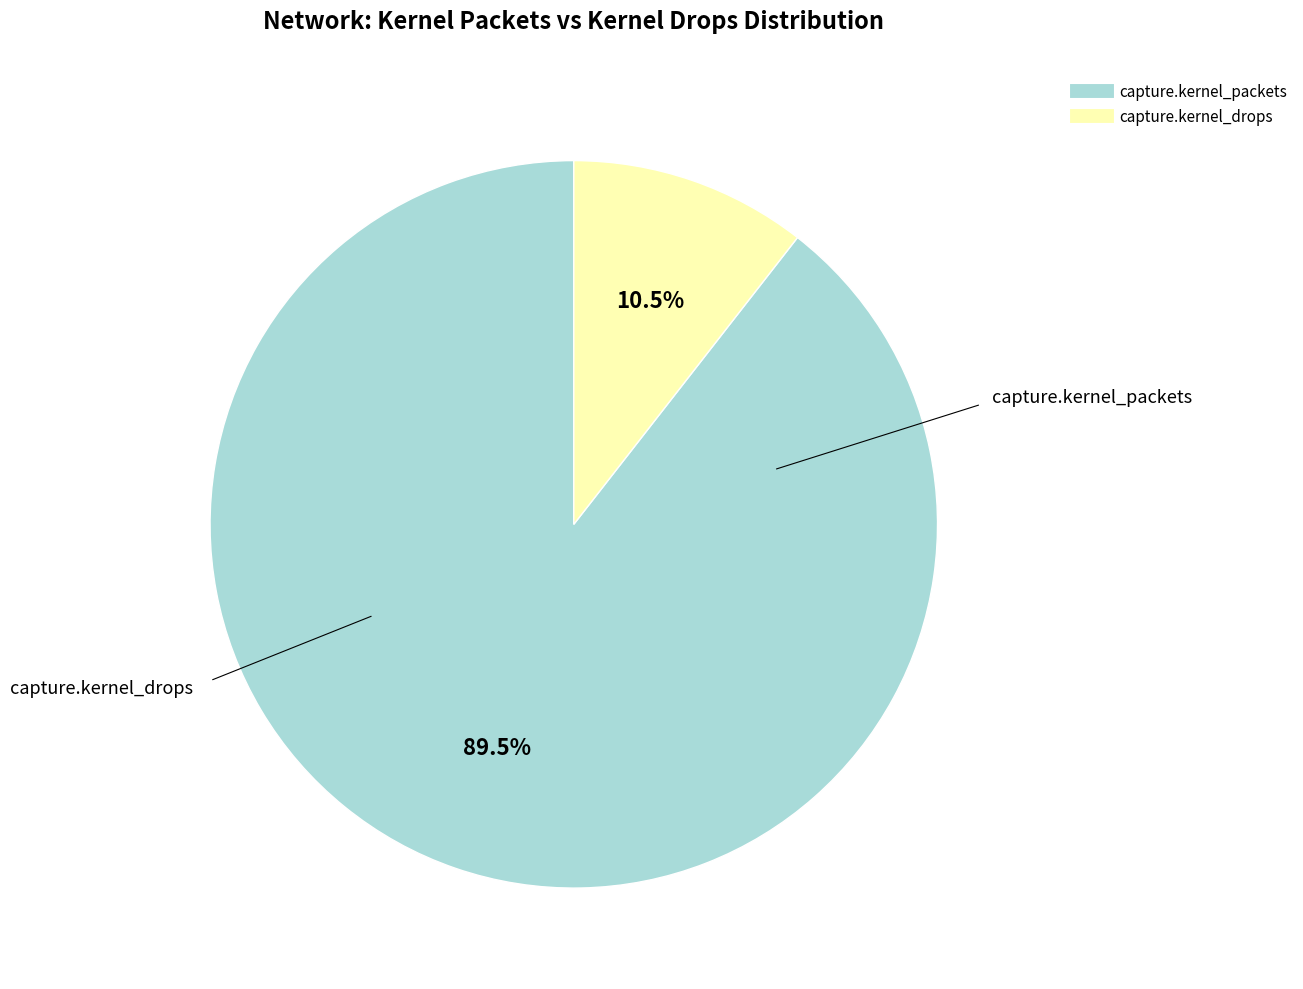

How many segments does this pie chart have?

2